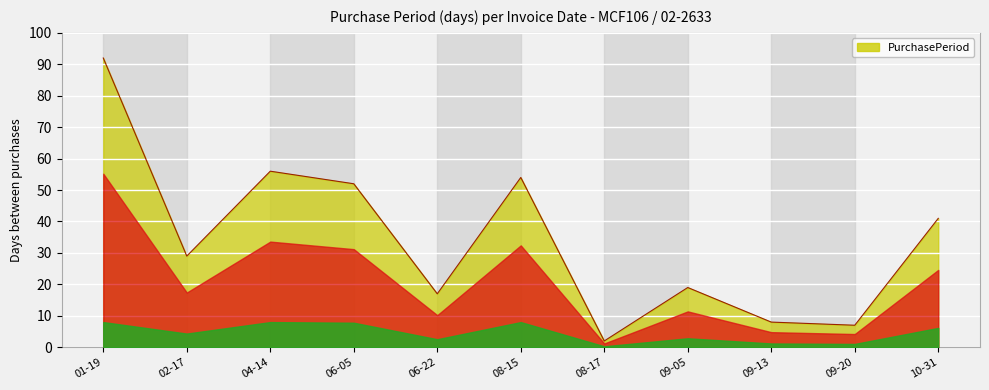

Is it true that the value at 10-31 is 20?

False